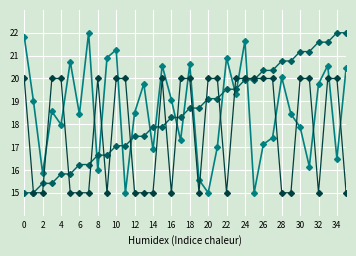

What is the maximum value shown in the chart?

22.0